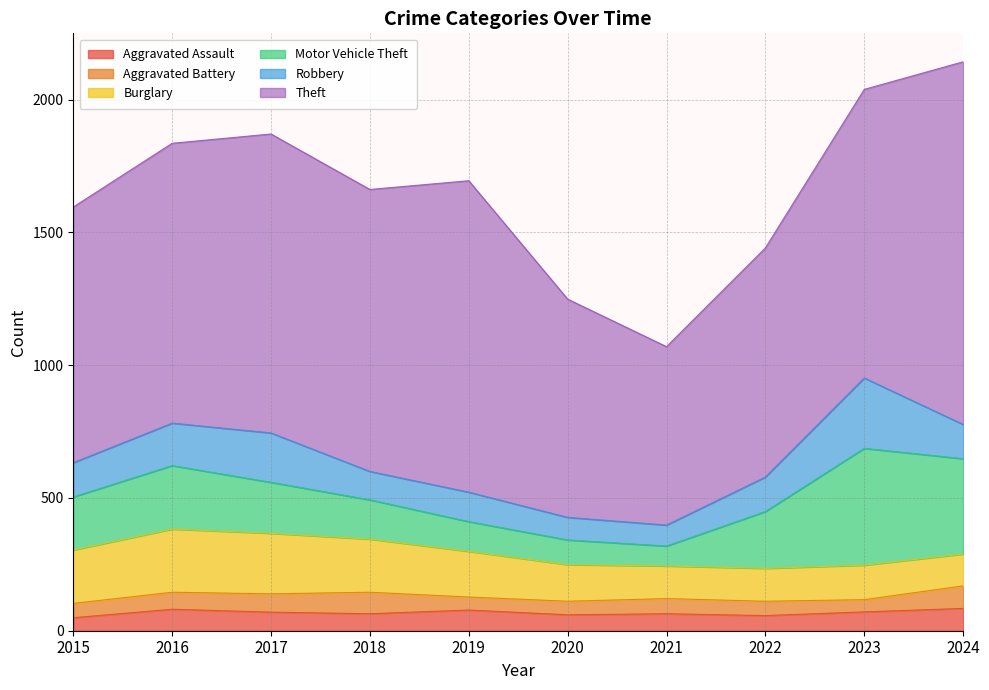

At which category does Burglary reach its first local valley?

2021